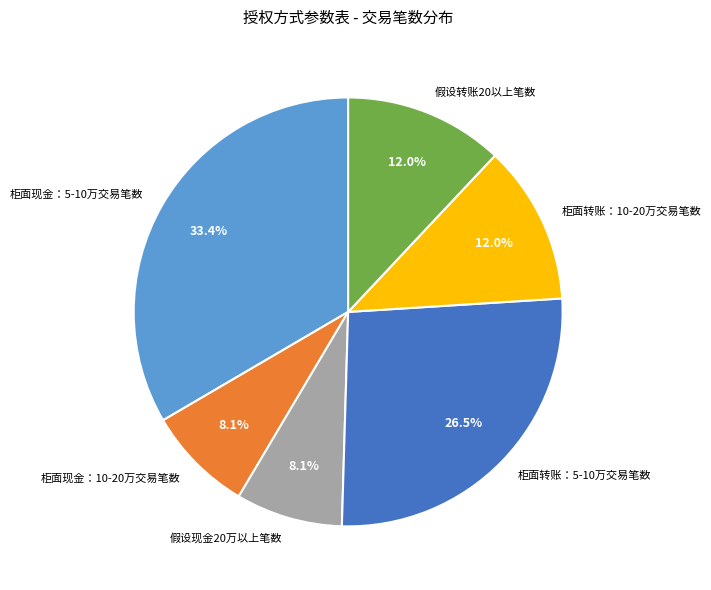

Which category has the biggest portion of the pie?

柜面现金：5-10万交易笔数